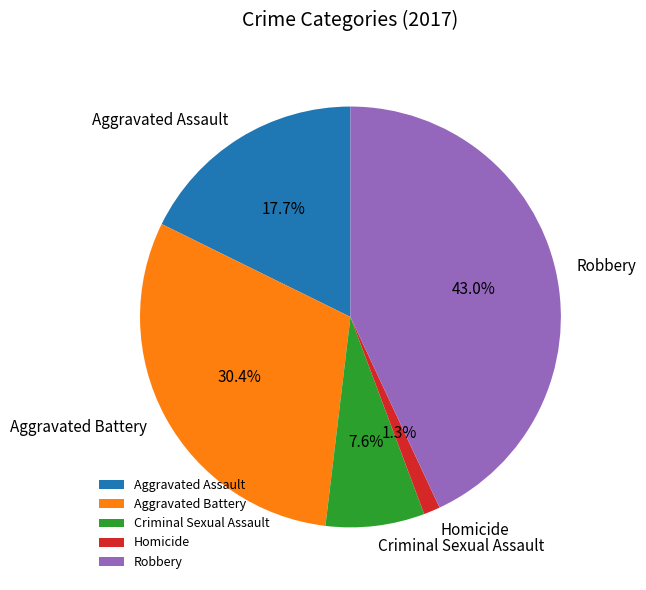

What percentage is the Aggravated Assault slice, to the nearest percent?

18%